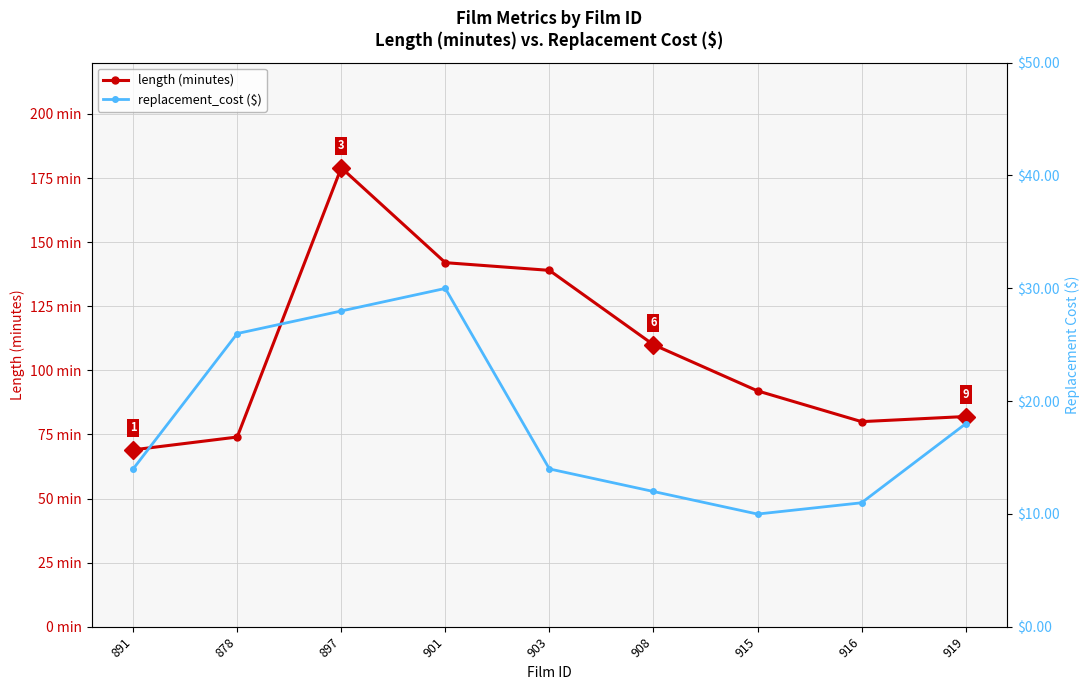

What is the highest value of the replacement_cost ($) series?

30.0